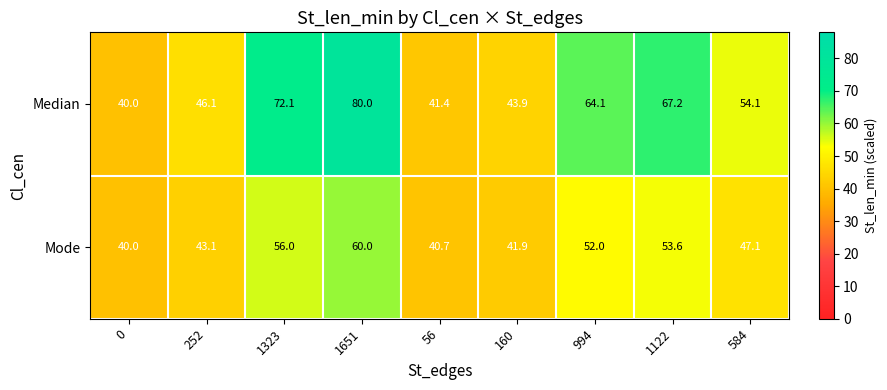

Count the number of data series in this chart.

2